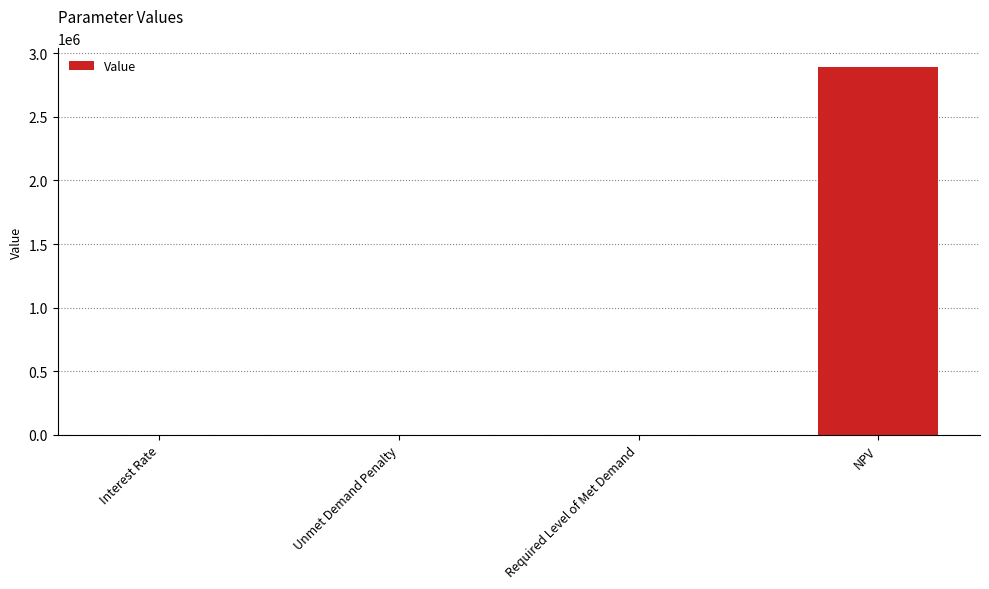

Is it true that the value at NPV is 4807871.3?

False